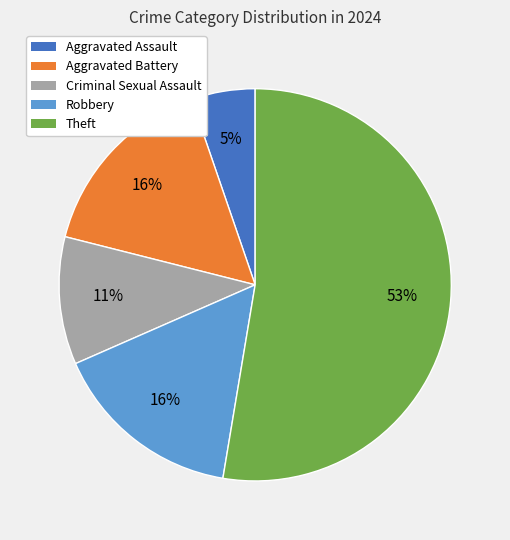

To the nearest percent, what is the average slice percentage?

20%